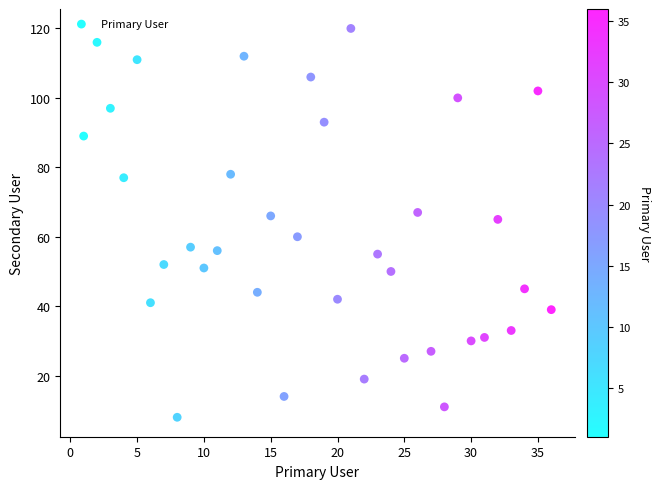

What is the range of X values (max minus min)?

35